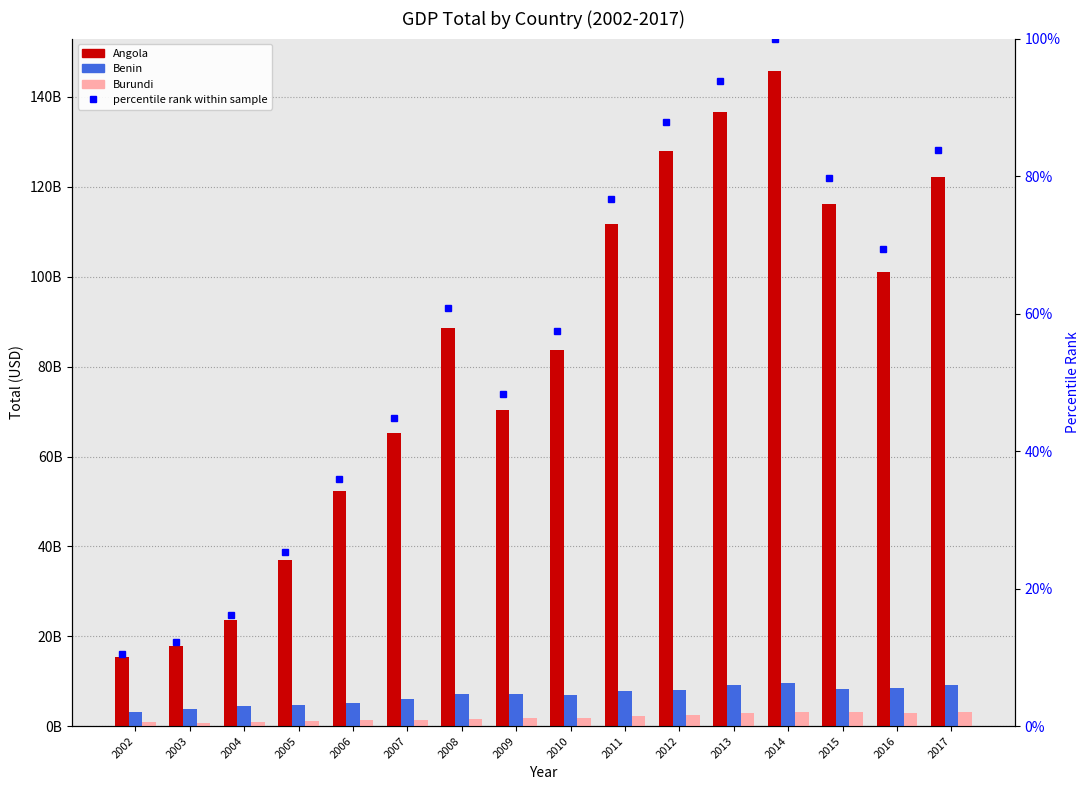

What is the difference between the second highest and second lowest values in the Angola series?

118897157536.9